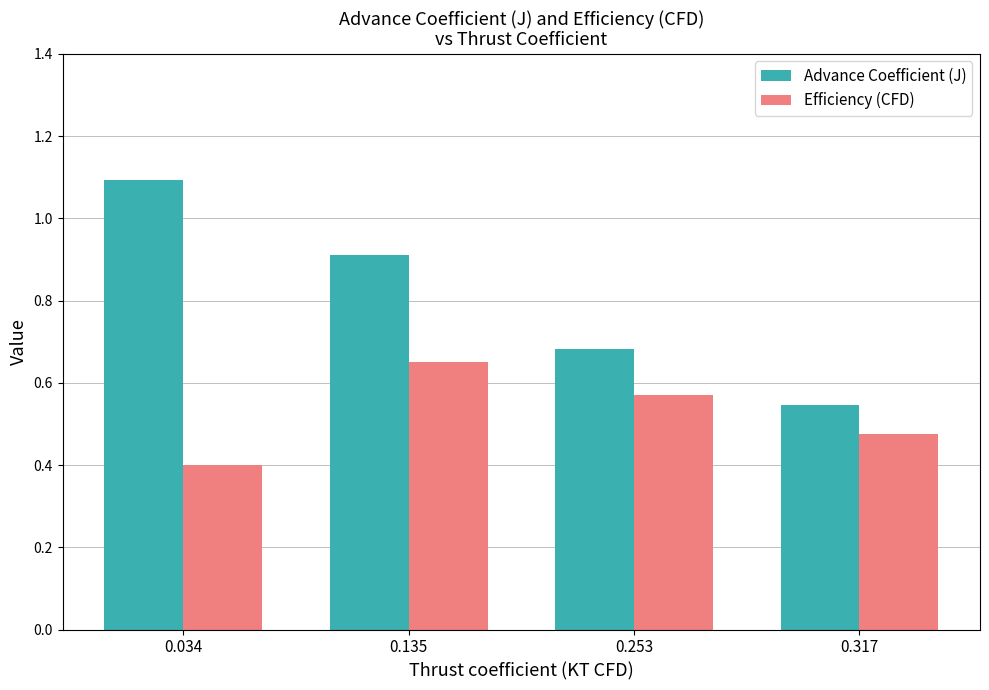

List the series in order of their overall mean, lowest first.

Efficiency (CFD), Advance Coefficient (J)